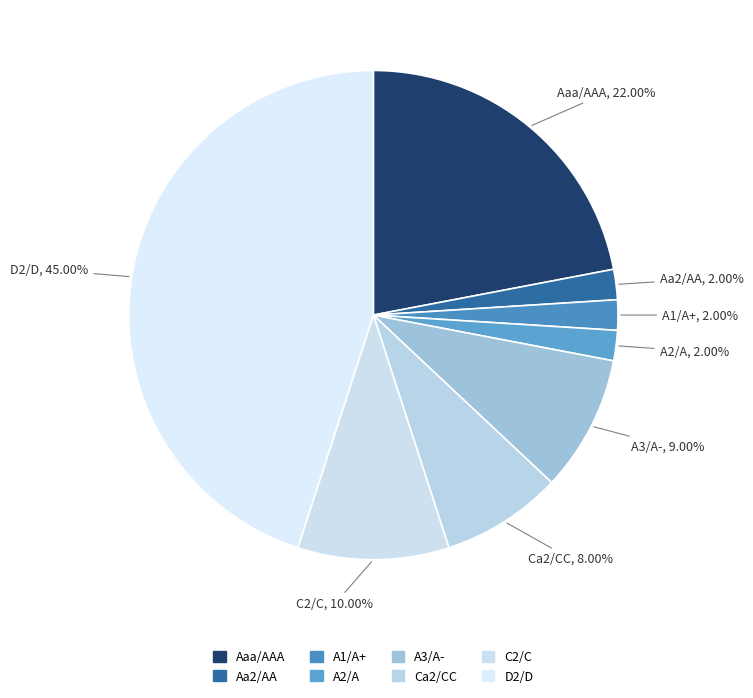

How many slices are in this pie chart?

8